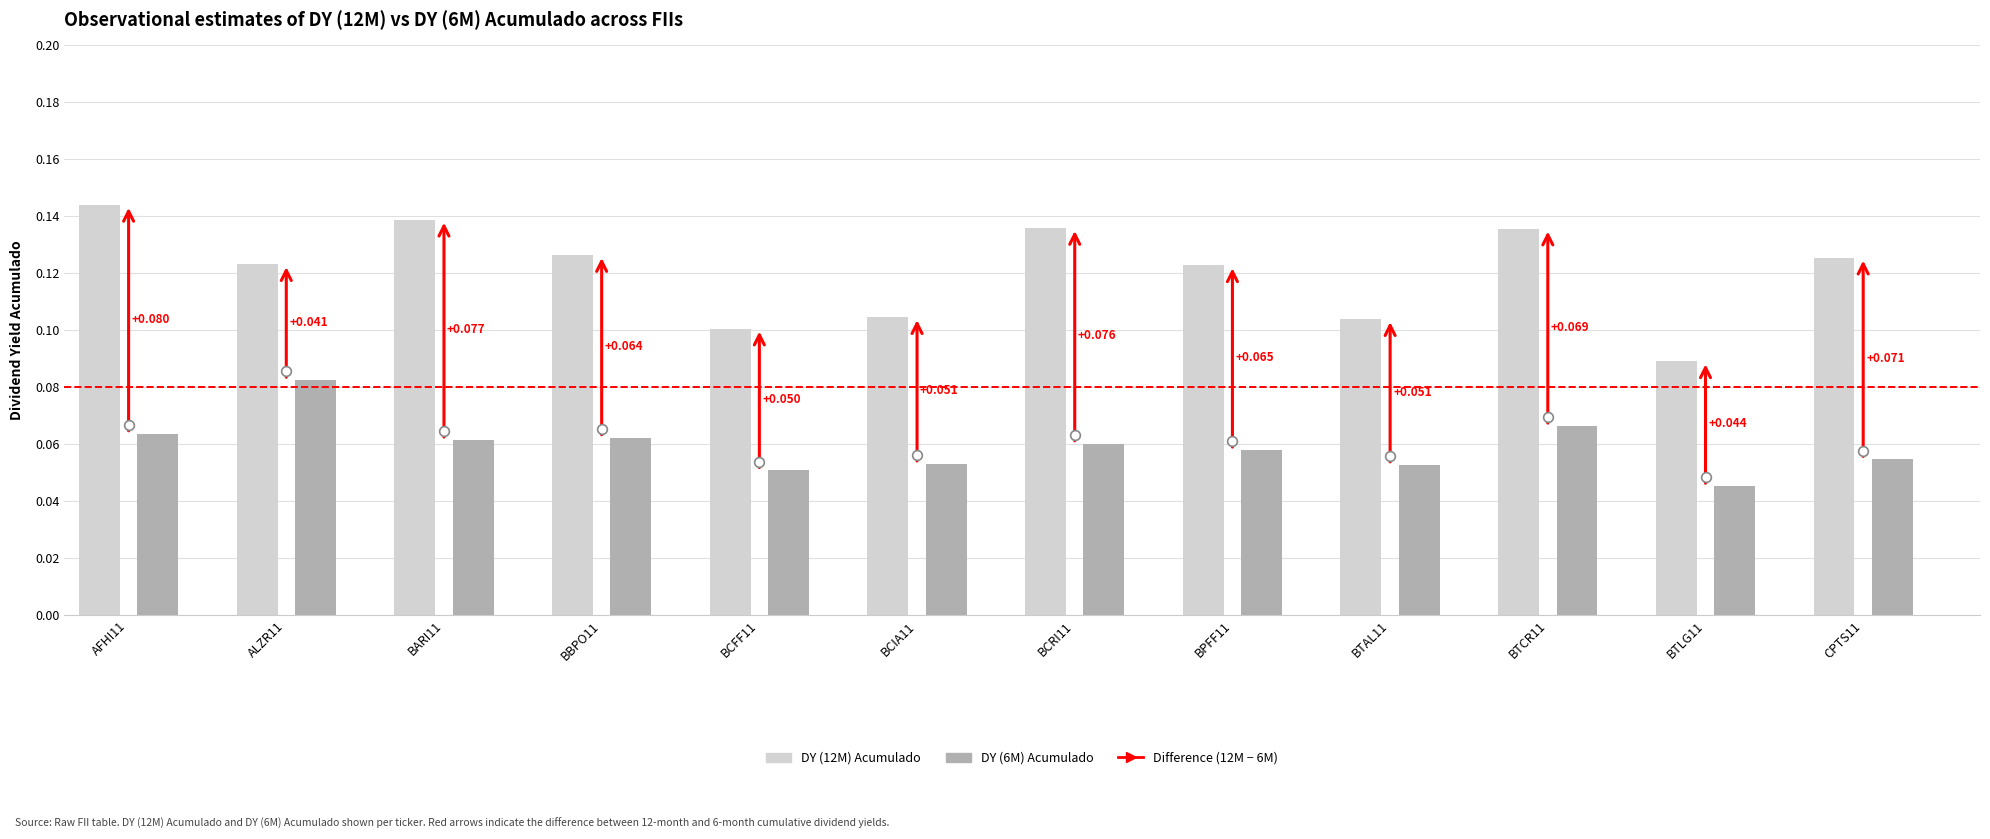

Is it true that DY (6M) Acumulado equals 0.0 at BTLG11?

False